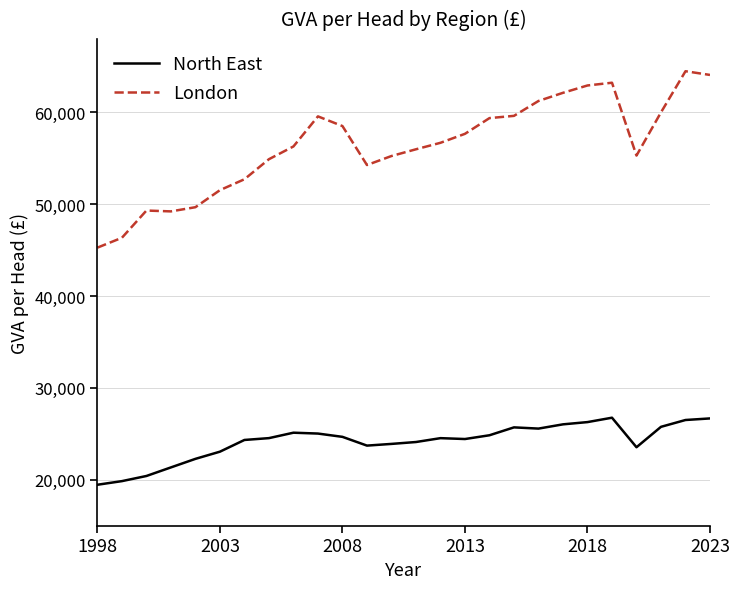

True or false: London and North East cross at least once.

False